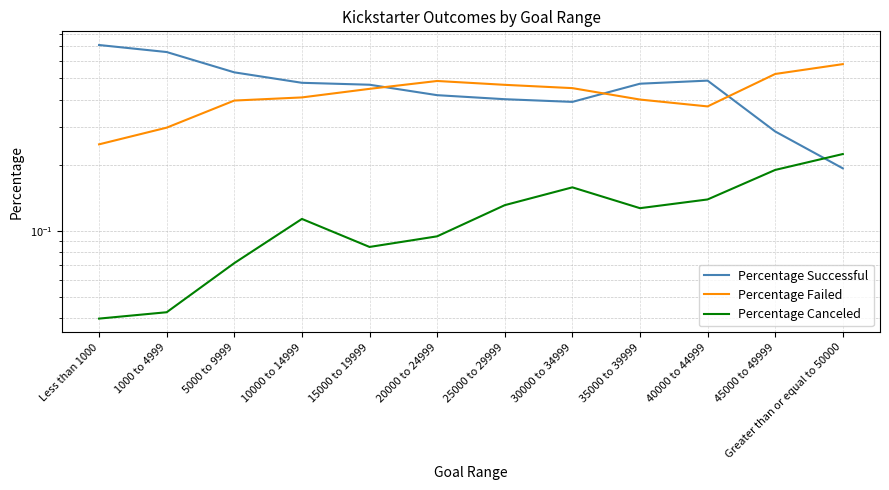

After their last crossing, which series has the higher values: Percentage Successful or Percentage Canceled?

Percentage Canceled